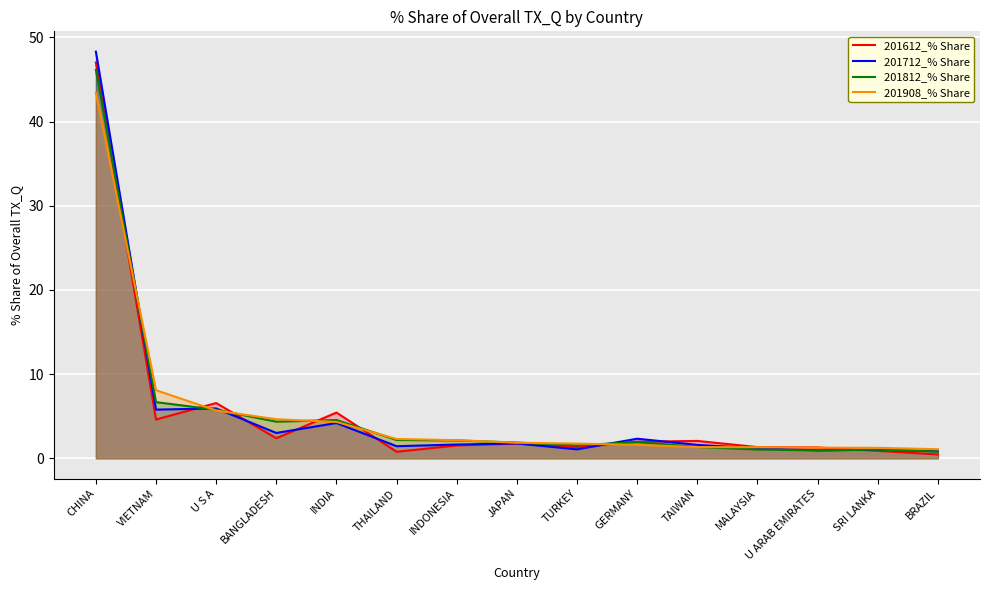

Which series has the largest range (max minus min)?

201712_% Share